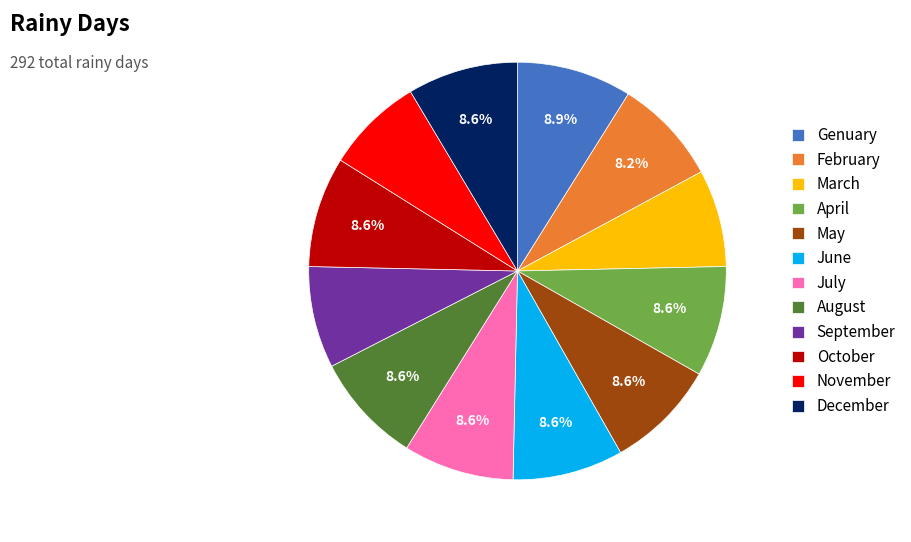

Does November represent more than half of the total?

No